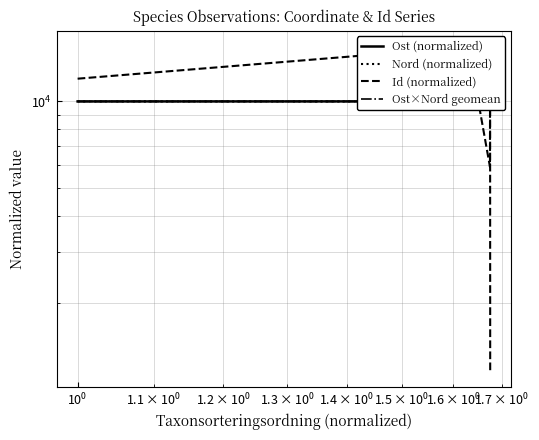

Reading left to right, extract all data points from this chart.

Ost (normalized): 10000.4	10002.7	9999.3	9999.4	9998.3
Nord (normalized): 10000.0	10000.0	10000.0	10000.0	10000.0
Id (normalized): 11991.7	15455.0	5930.0	15456.7	1166.6
Ost×Nord geomean: 10000.2	10001.3	9999.7	9999.7	9999.1